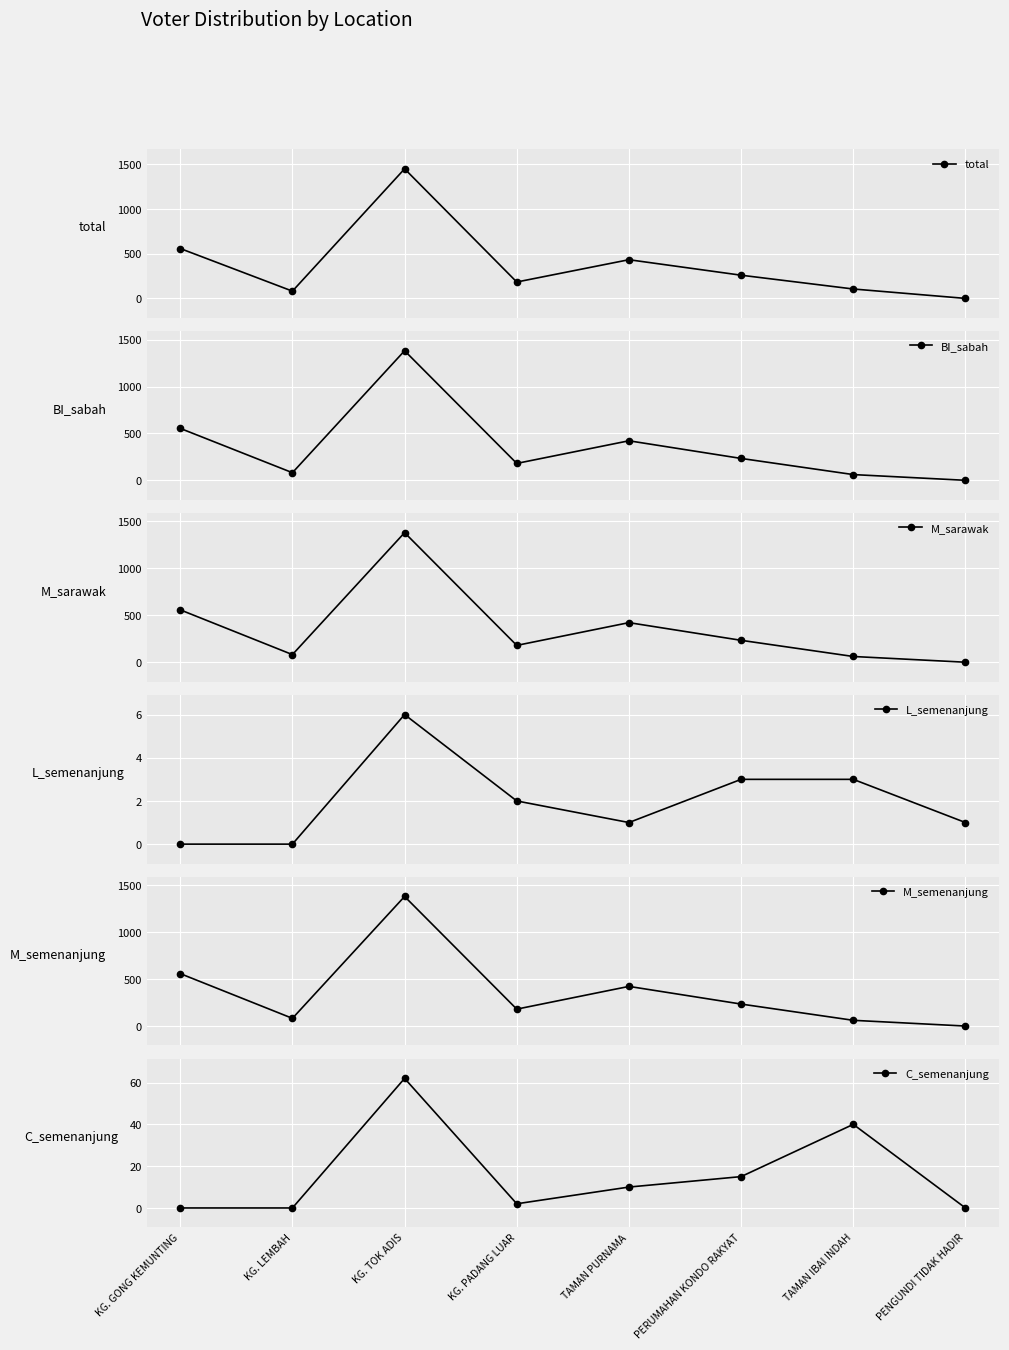

List the labels in order of M_sarawak value, largest first.

KG. TOK ADIS, KG. GONG KEMUNTING, TAMAN PURNAMA, PERUMAHAN KONDO RAKYAT, KG. PADANG LUAR, KG. LEMBAH, TAMAN IBAI INDAH, PENGUNDI TIDAK HADIR